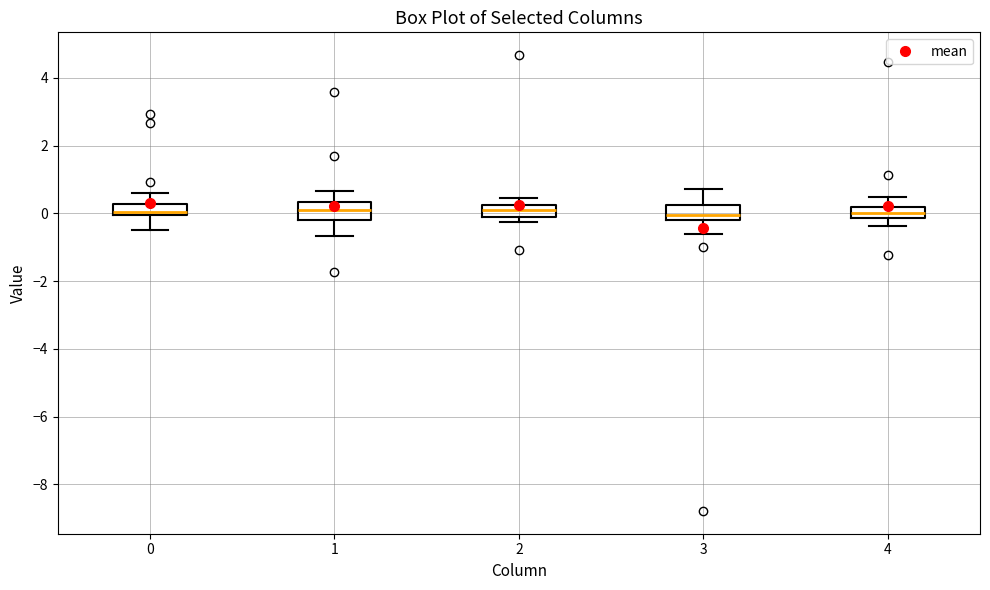

Where does the lower whisker of the box at x = 3 end on the y-axis? The values are not printed on the chart, so give them approximately, as read against the axis.

-0.6